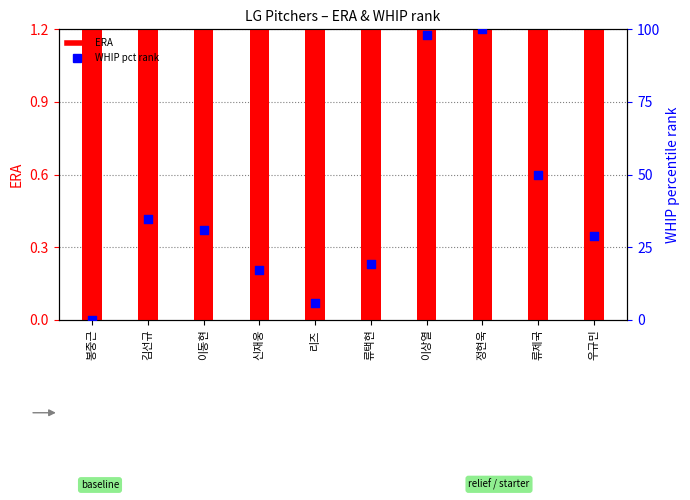

Which series has the largest total across all categories?

WHIP (pct rank)